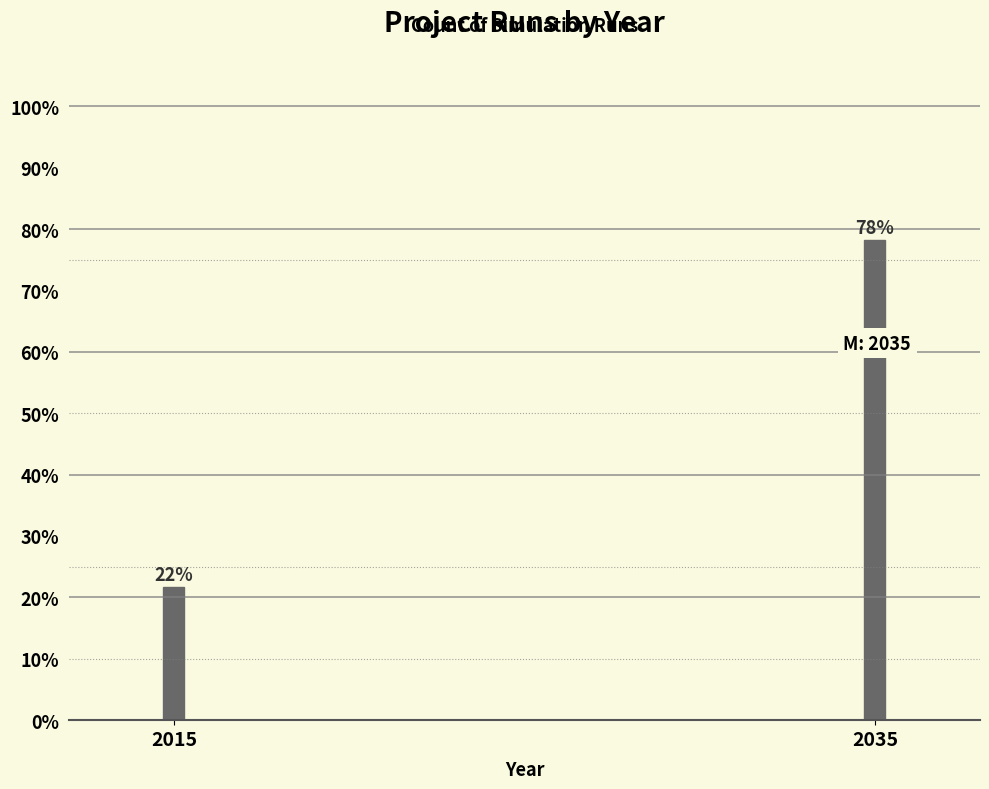

What is the greatest value displayed?

78.3